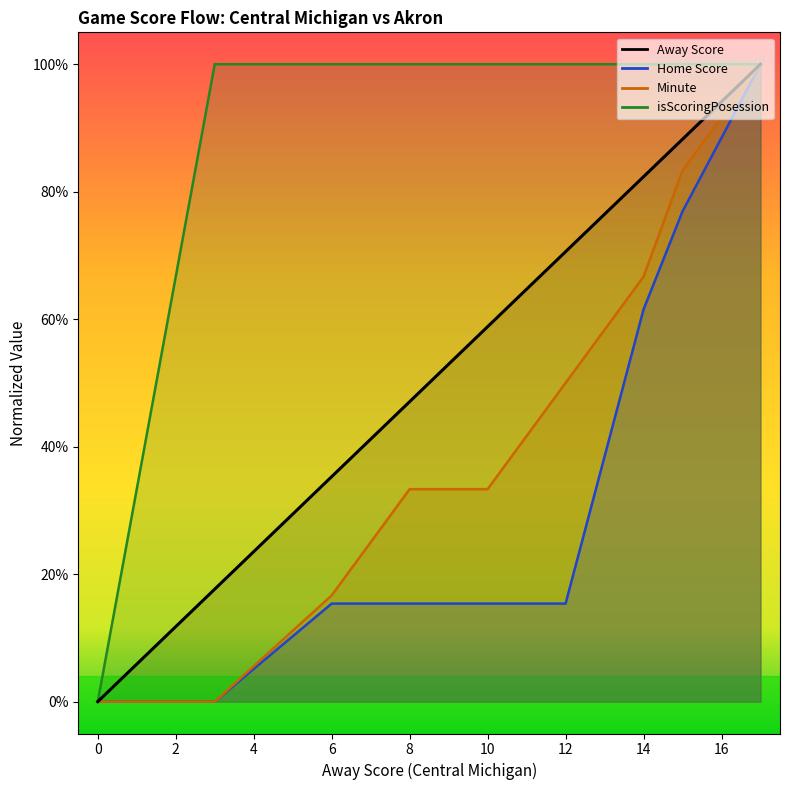

The Minute series shows 0.8 at 12. True or false?

False